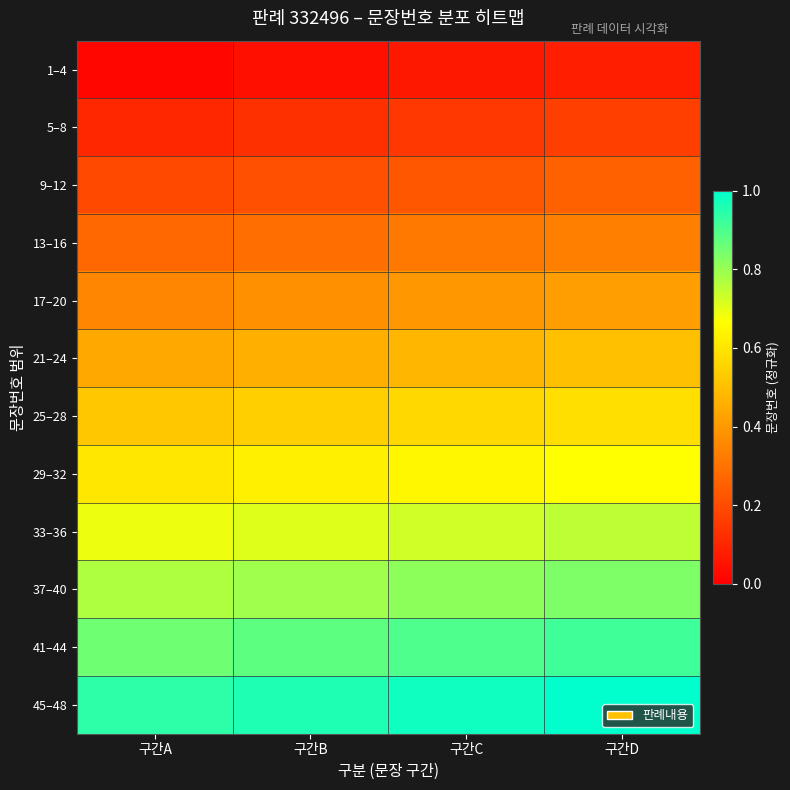

At 구간B, list the series in order from largest to smallest.

45–48, 41–44, 37–40, 33–36, 29–32, 25–28, 21–24, 17–20, 13–16, 9–12, 5–8, 1–4